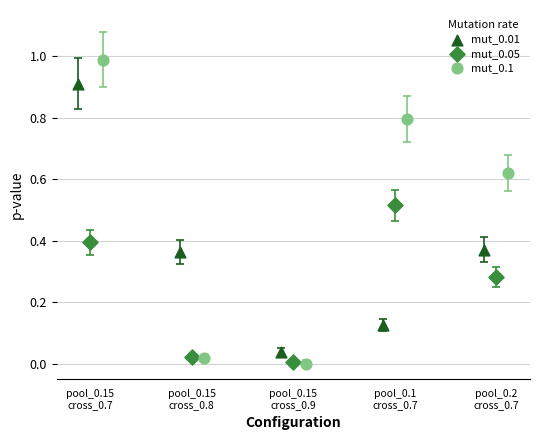

Which series contains the highest Y value?

mut_0.1